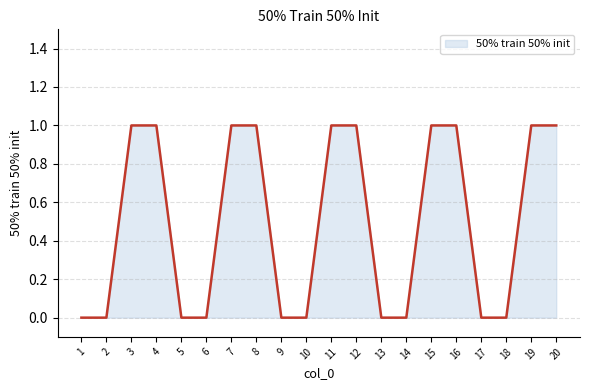

Approximately how many times larger is the value at 19 compared to 20?

1.0